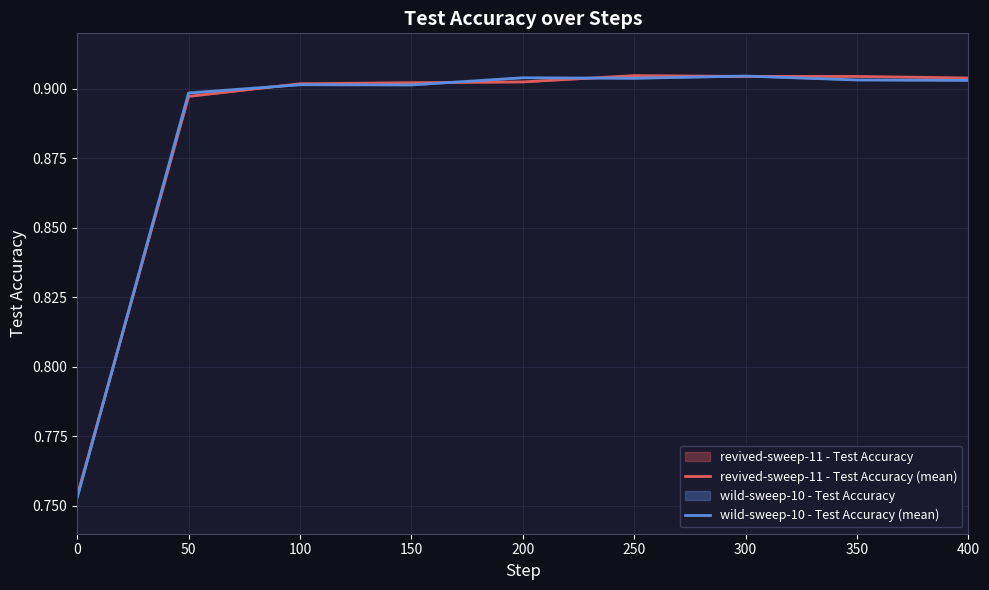

List the labels in order of revived-sweep-11 - Test Accuracy (mean) value, smallest first.

0, 50, 100, 150, 200, 400, 350, 300, 250